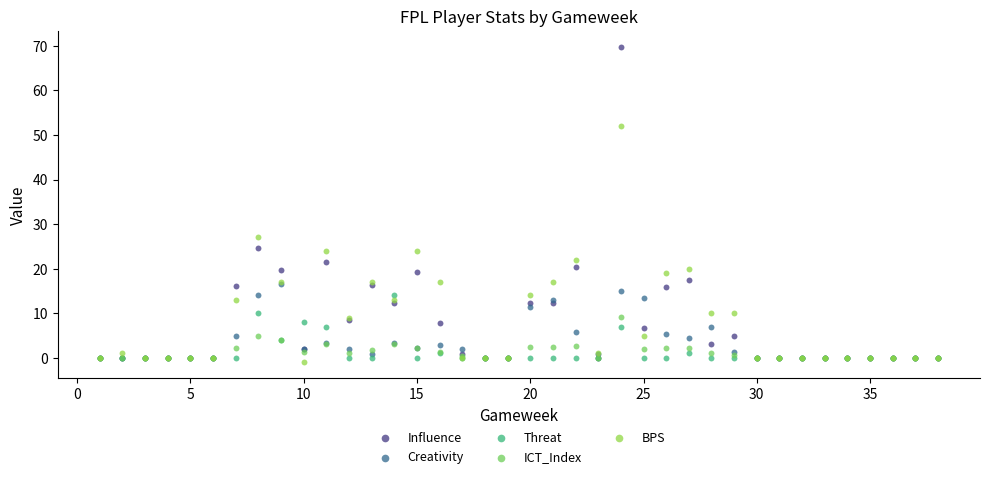

Which series contains the lowest Y value?

BPS